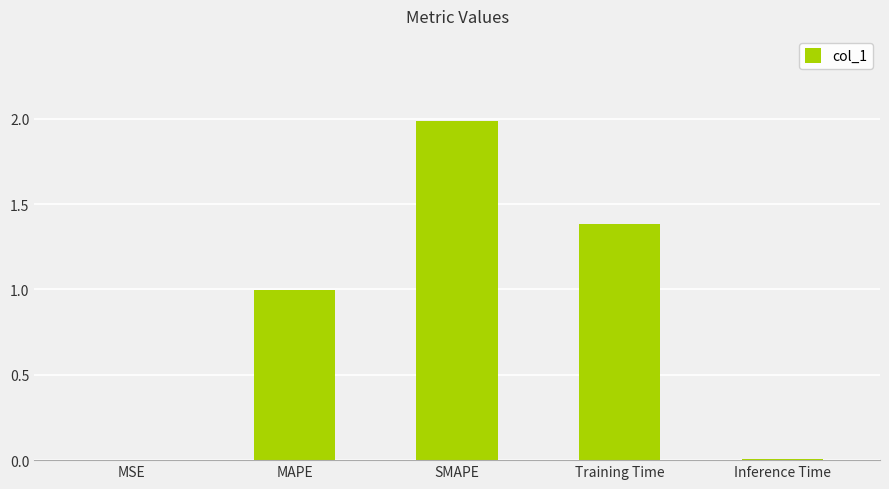

What is the sum of the values at SMAPE and MAPE?

3.0